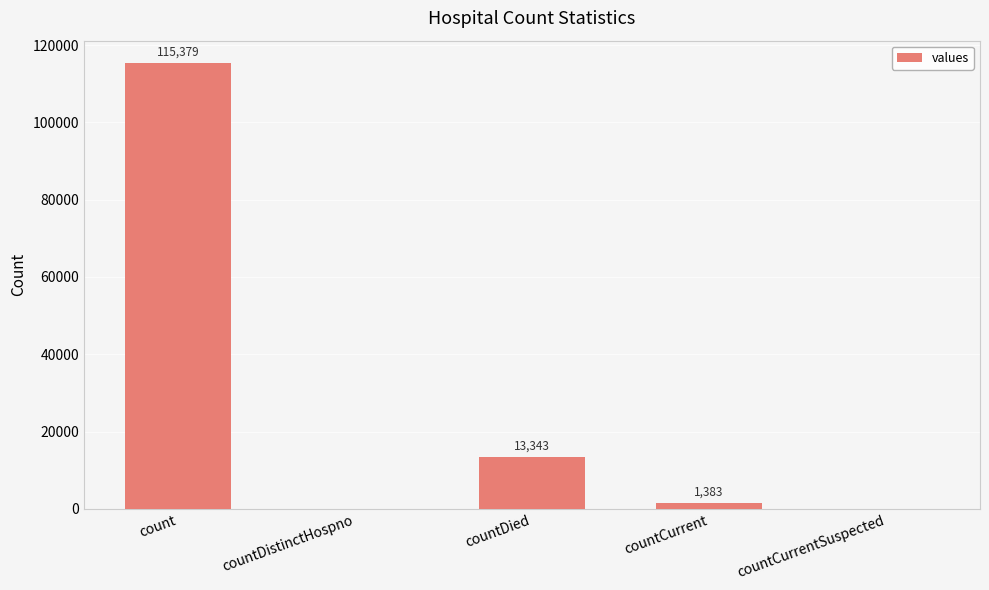

The value at countCurrent is 1383. True or false?

True